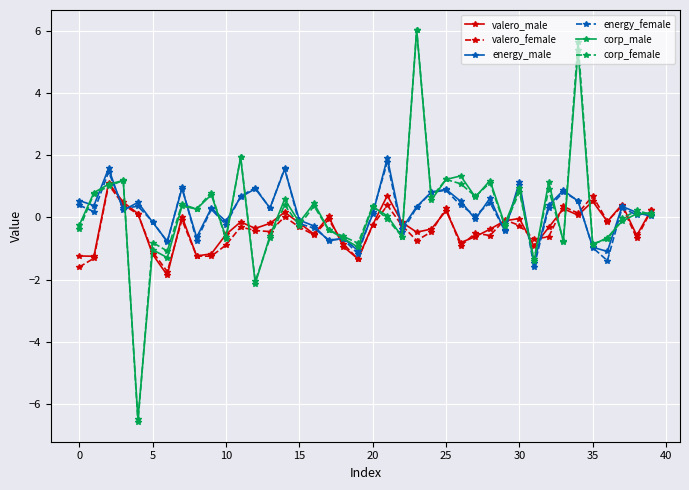

What is the maximum value for energy_female?

1.8